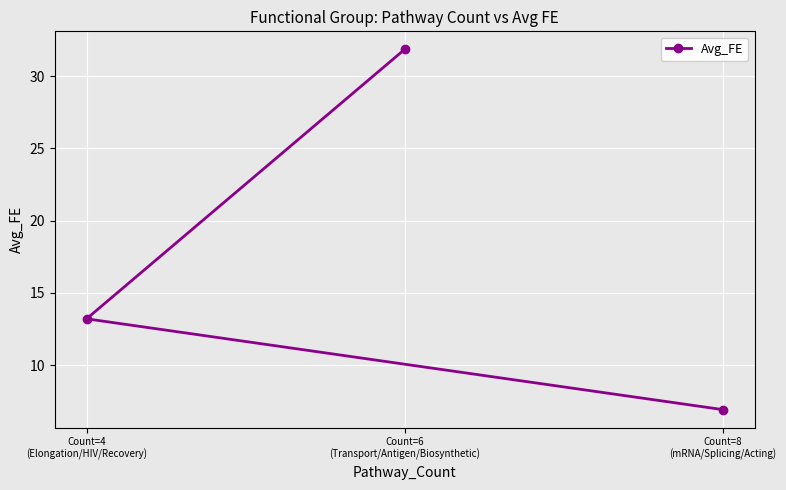

Reading left to right, what are all the values shown in this chart?

Count=4
(Elongation/HIV/Recovery)=13.2	Count=6
(Transport/Antigen/Biosynthetic)=31.8	Count=8
(mRNA/Splicing/Acting)=6.9